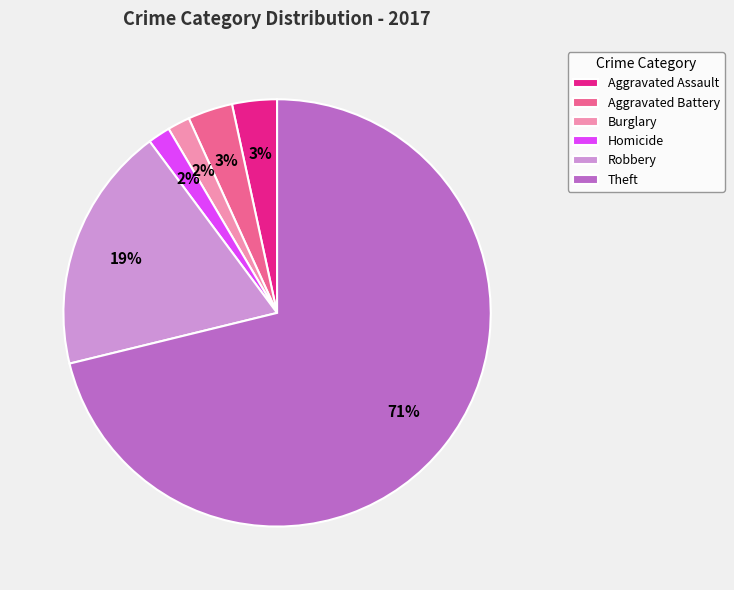

Is there any slice that represents more than half of the pie?

Yes